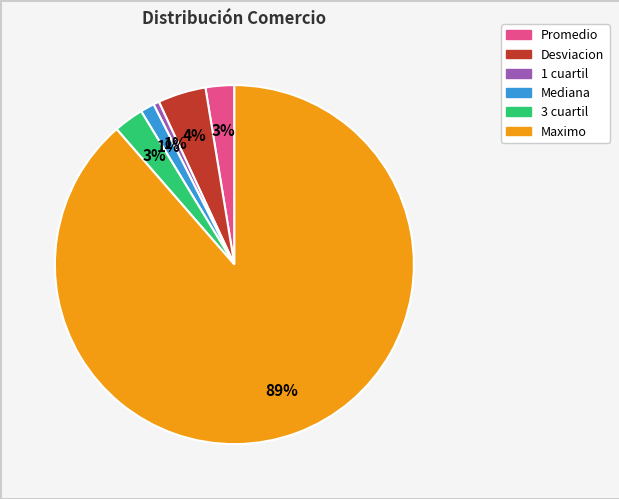

To the nearest percent, what is the average slice percentage?

17%